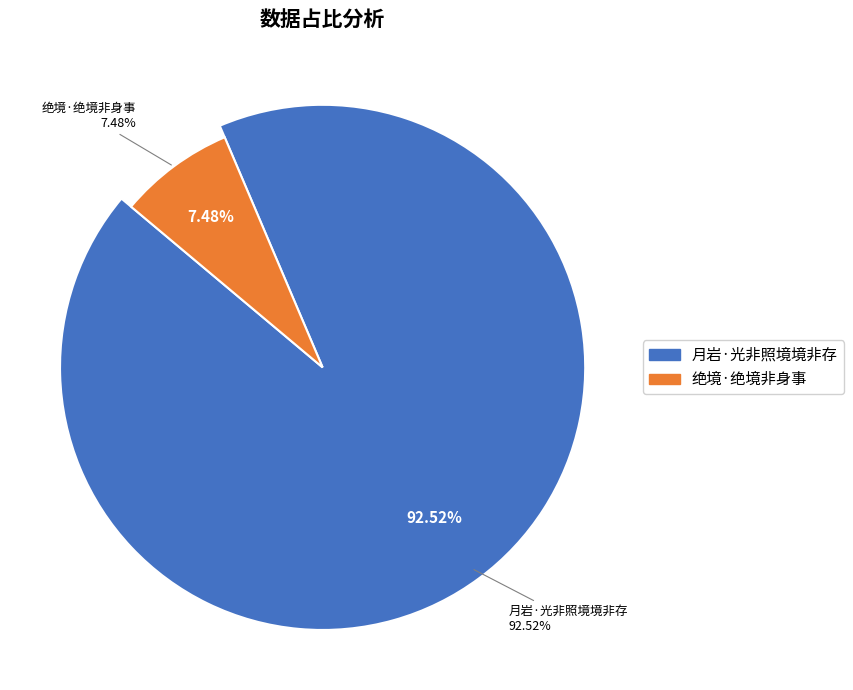

True or false: 月岩·光非照境境非存 accounts for 99% of the total.

False